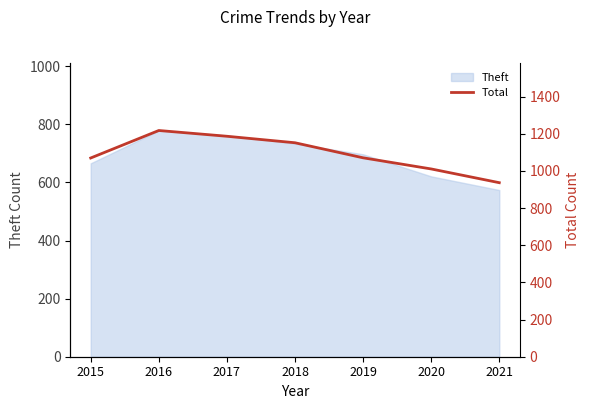

True or false: the data shows 1187 at 2017.

True